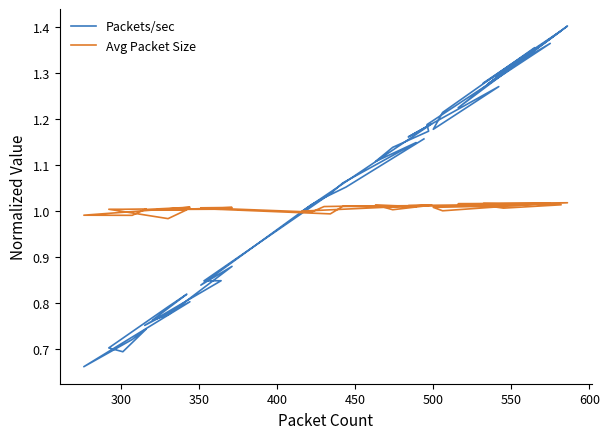

What is the minimum value shown in the chart?

0.7